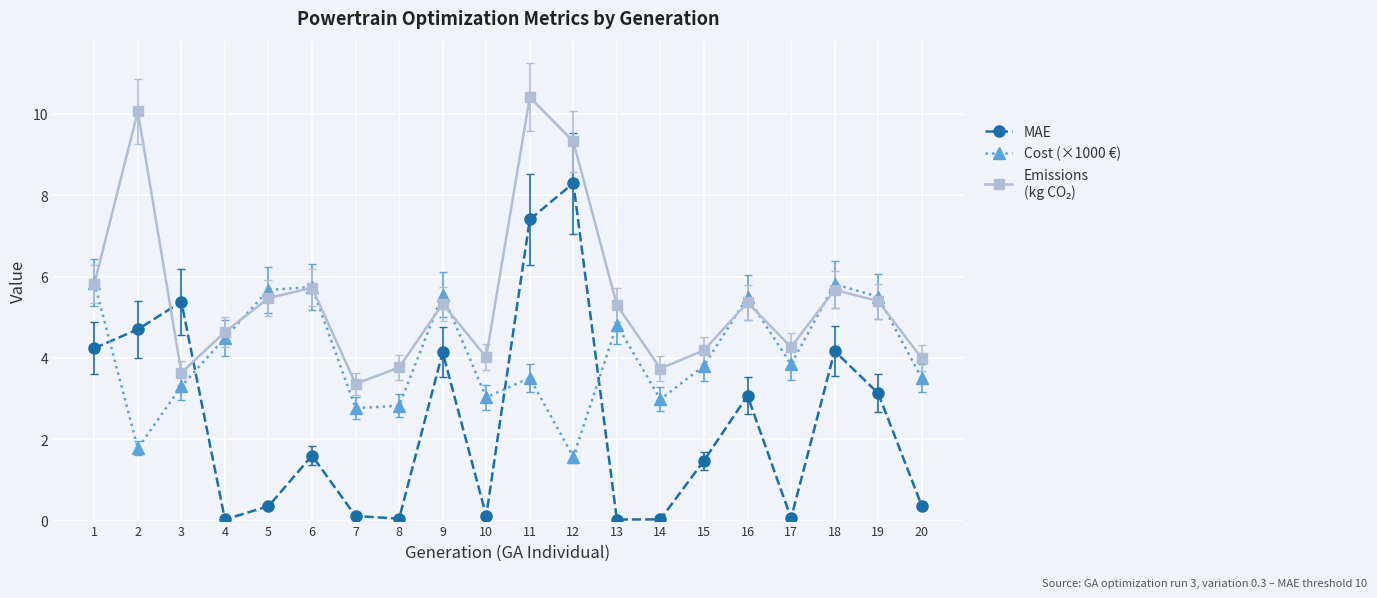

What is the spread (max minus min) of values at 1?

1.6